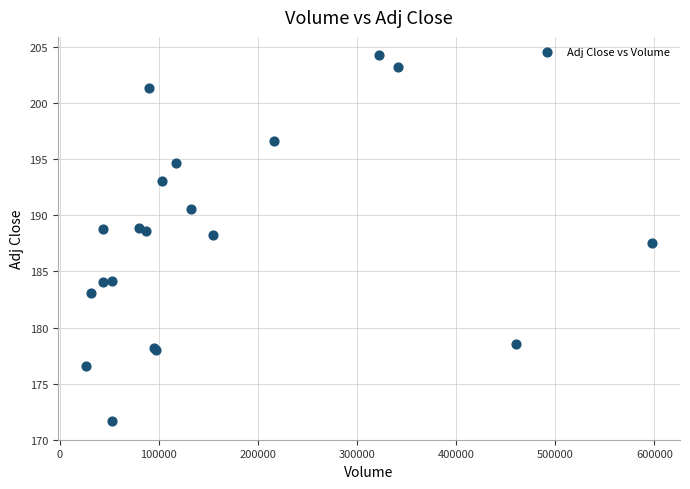

What Y value in the scatter plot is closest to 187?

187.6